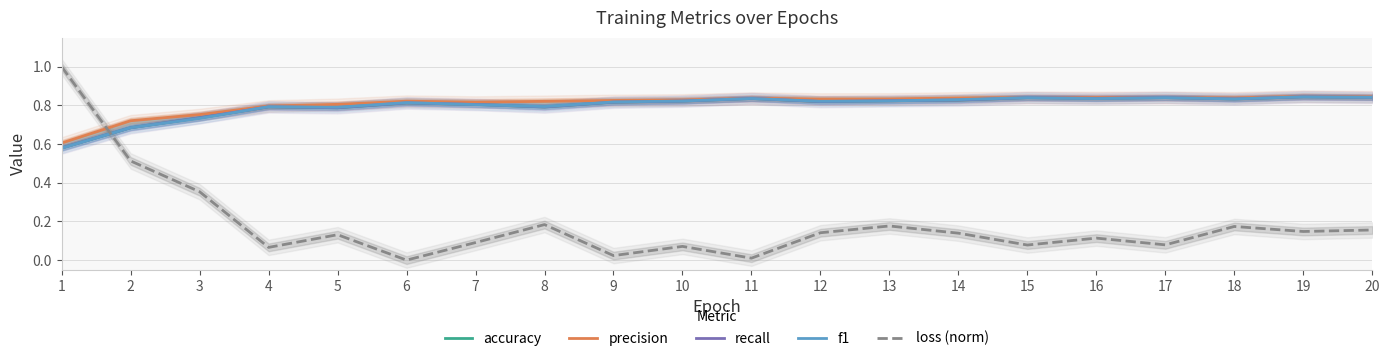

Does the chart have visible grid lines?

Yes